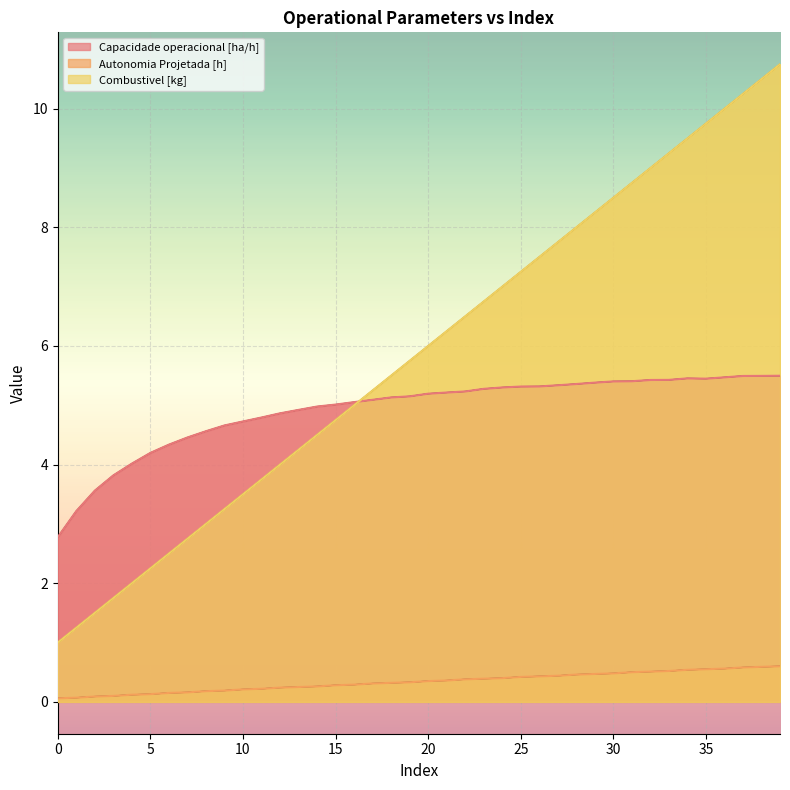

How many data points does each series have?

40